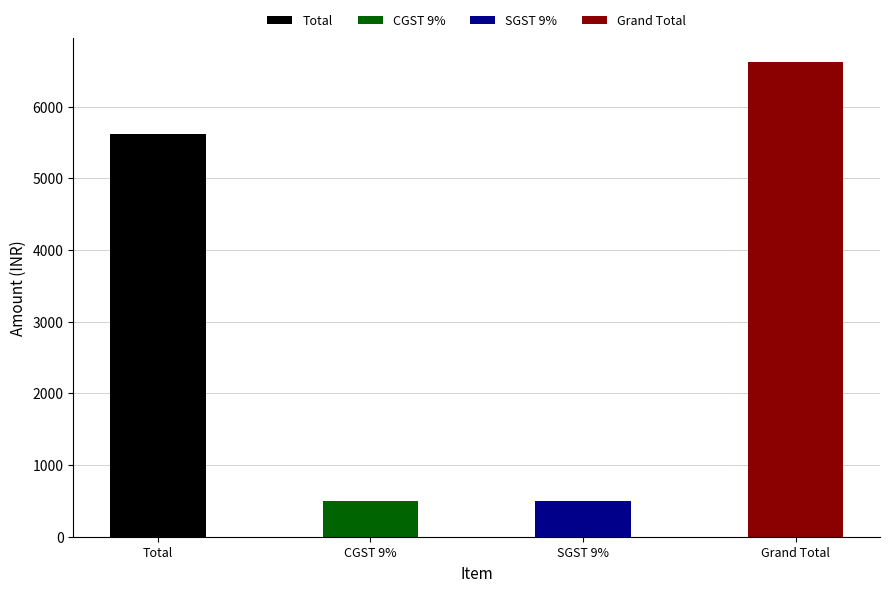

Reading left to right, extract all data points from this chart.

5614.0	505.3	505.3	6624.5